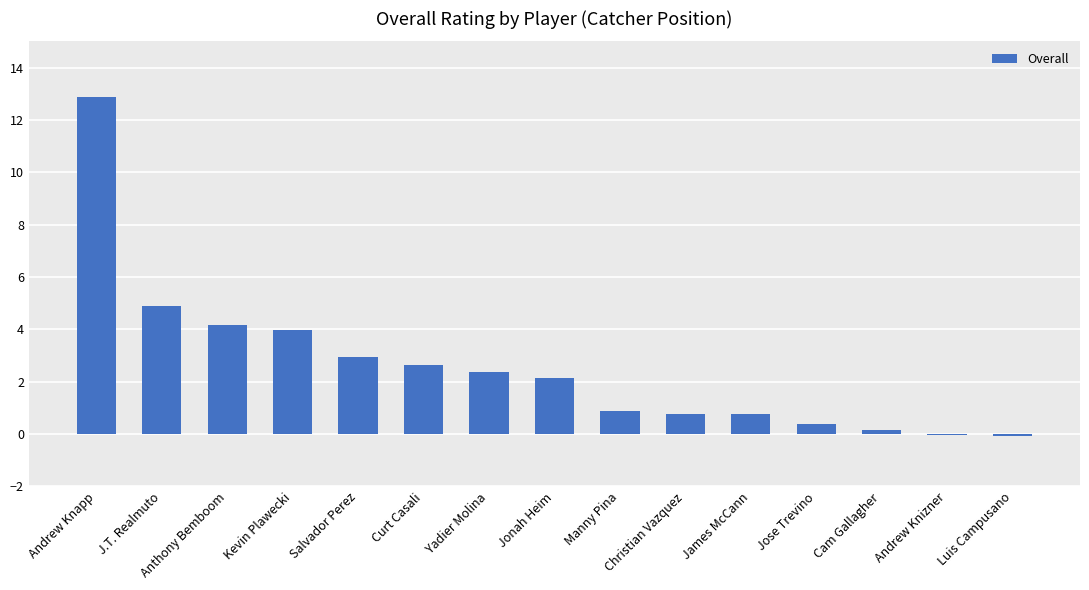

Which label corresponds to the largest value in the chart?

Andrew Knapp